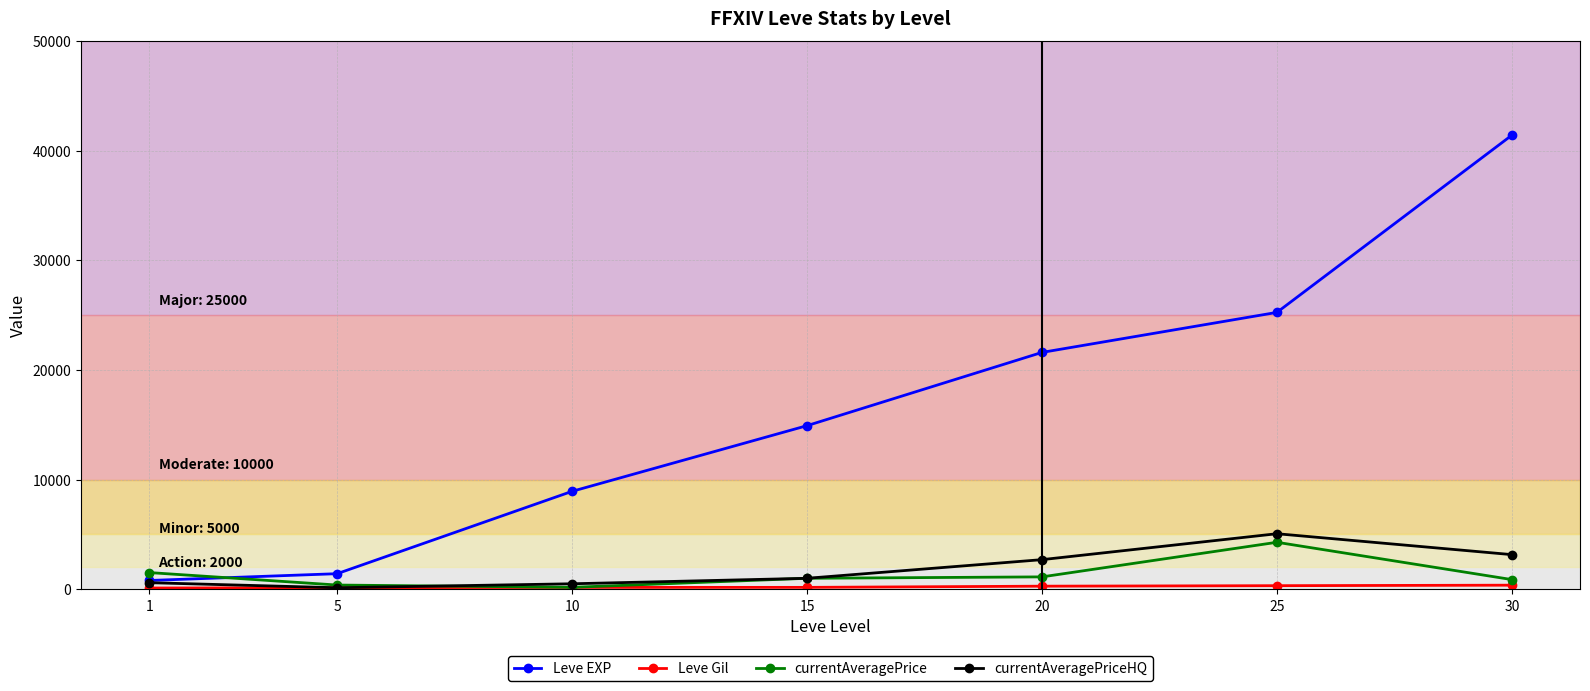

How many distinct data groups are displayed?

4